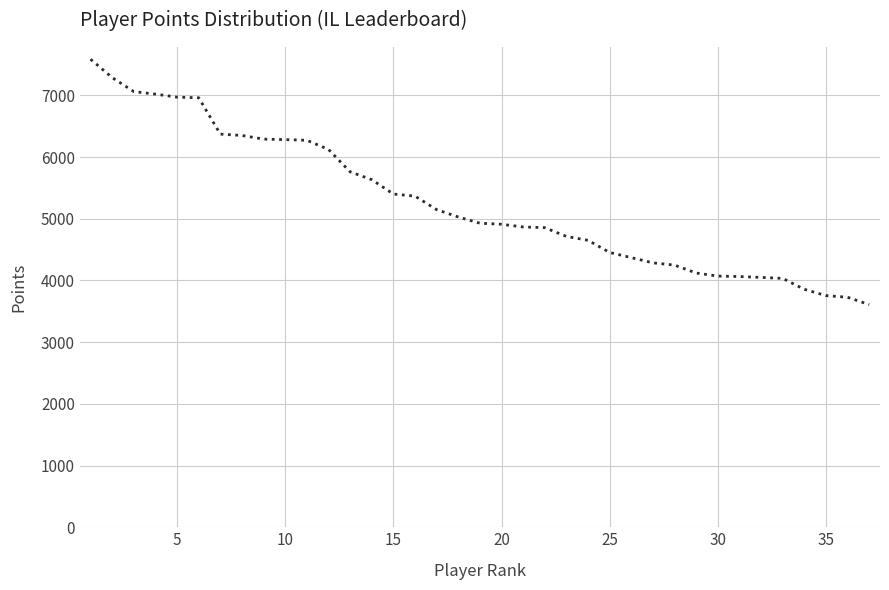

How many values are below 4927?

18